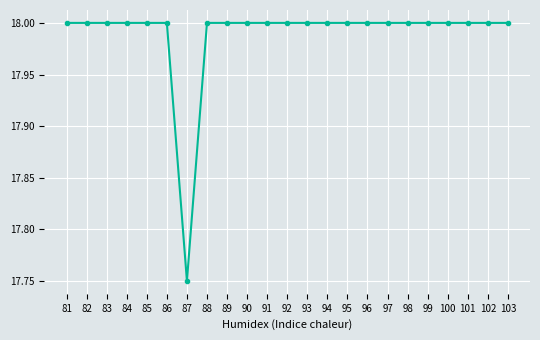

What is the value of the 11th point from the left?

18.0